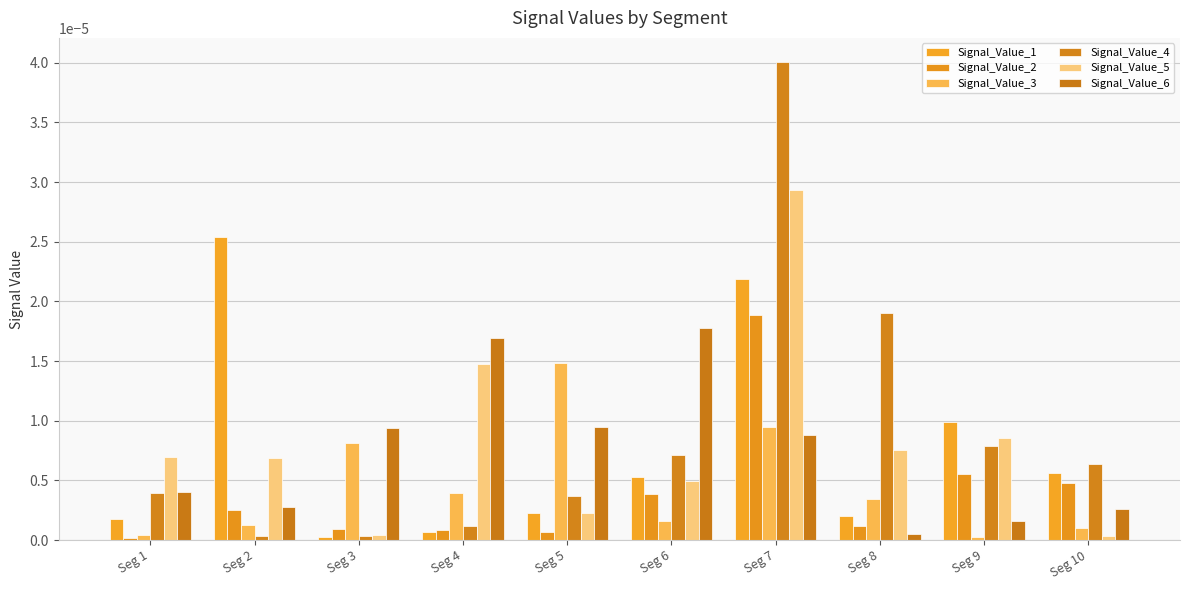

Between Seg 5 and Seg 6, which series saw the biggest shift?

Signal_Value_3